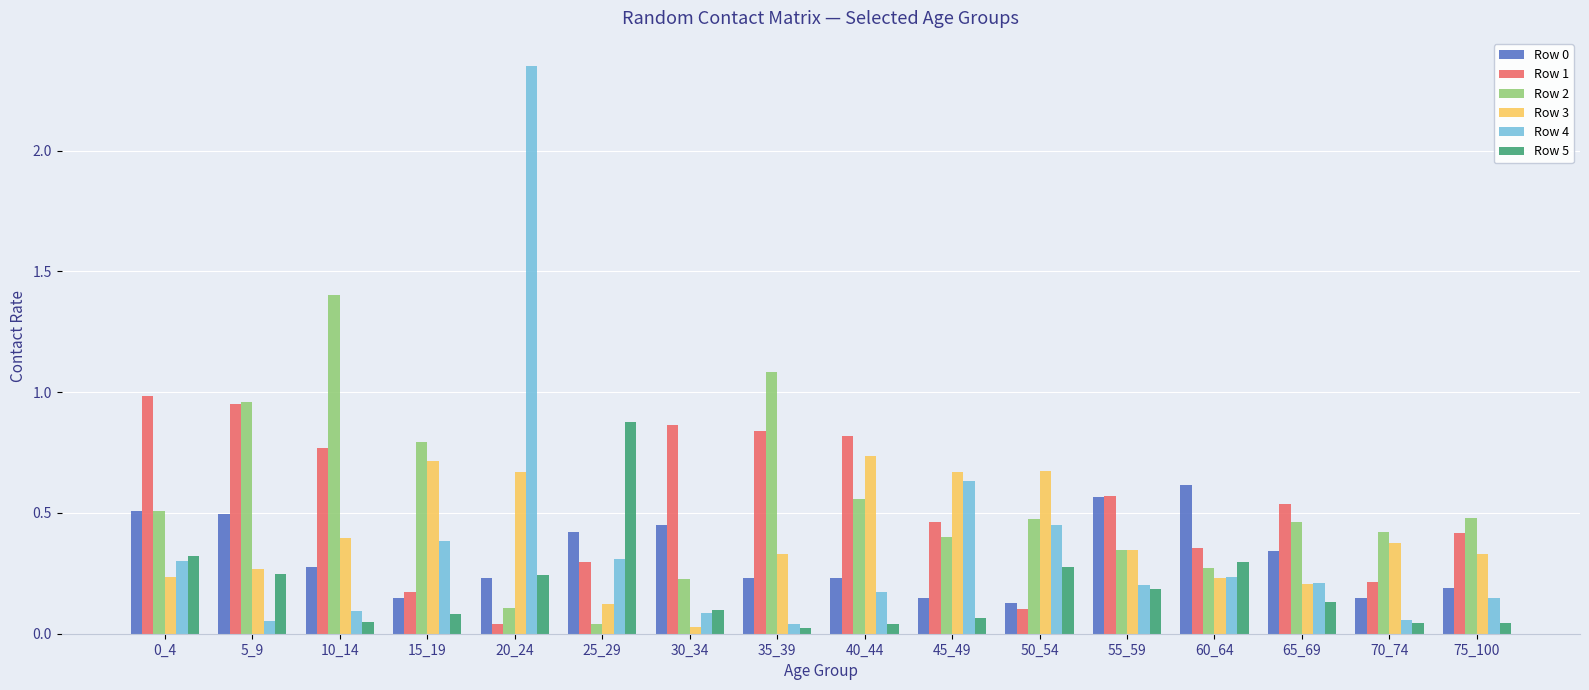

Where is Row 2 nearest to the value 0?

25_29